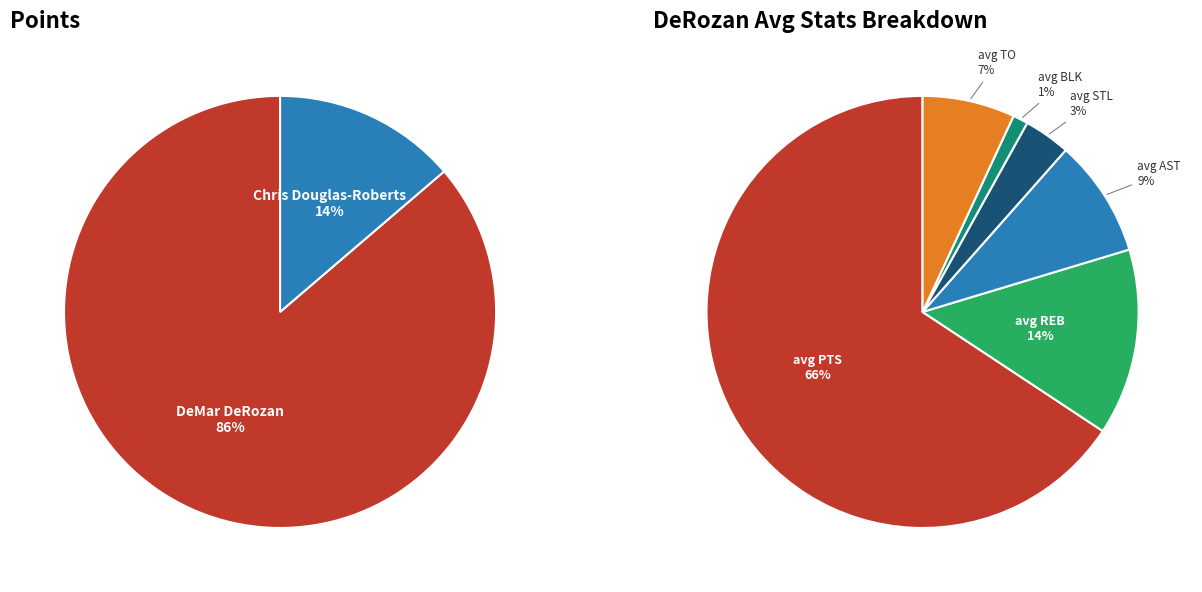

How many segments does this pie chart have?

2